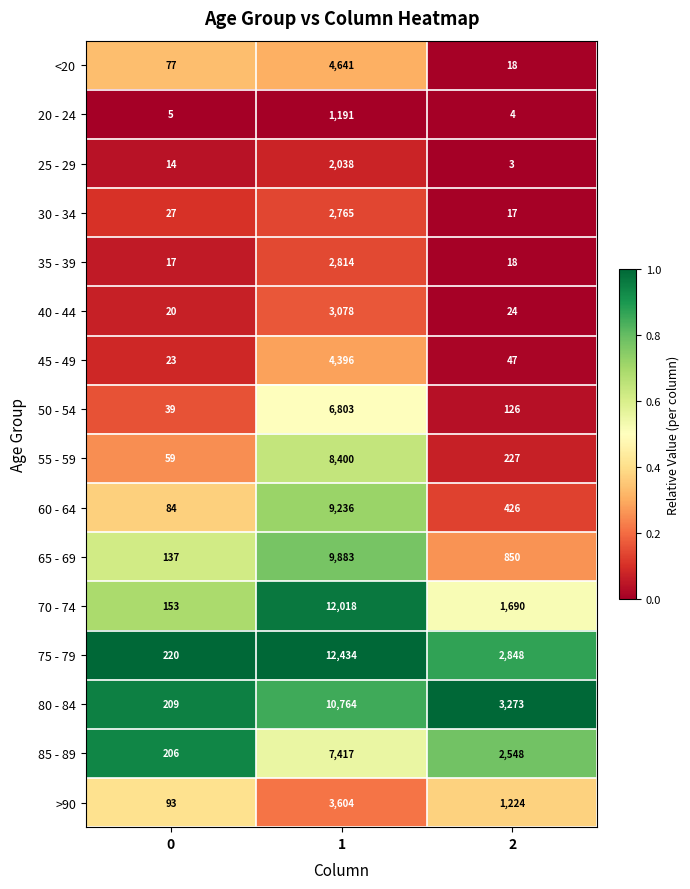

Read the 65 - 69 value at 1, to the nearest 50.

9900